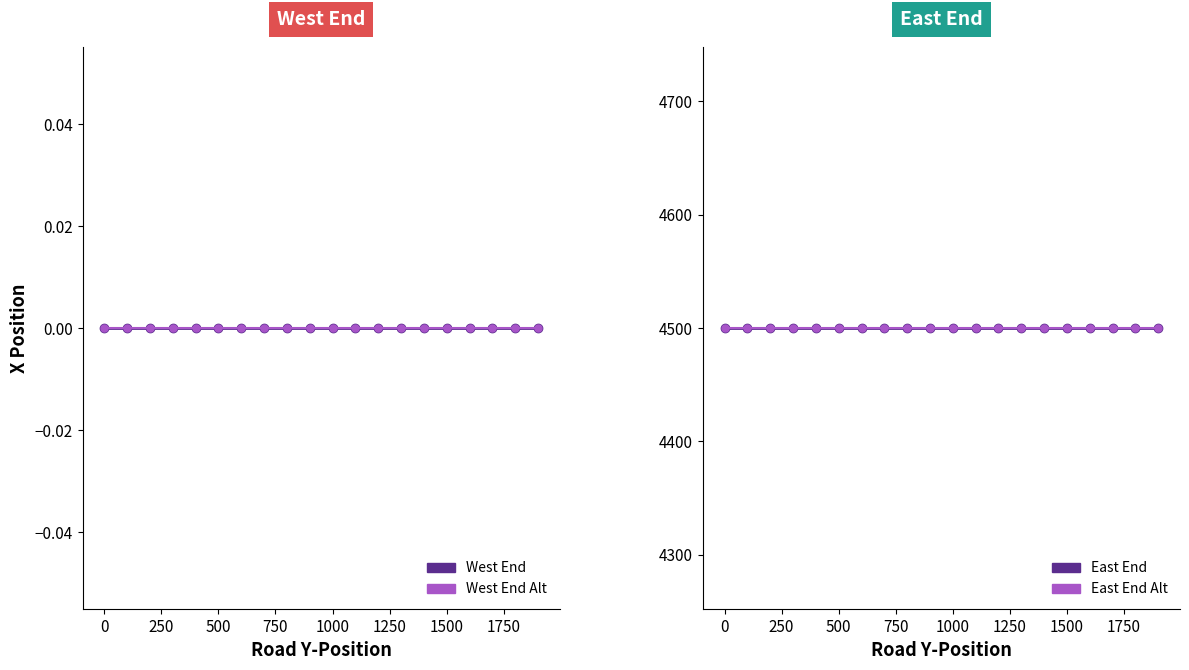

Reading left to right, extract all data points from this chart.

West End: 0	0	0	0	0	0	0	0	0	0	0	0	0	0	0	0	0	0	0	0
West End Alt: 0	0	0	0	0	0	0	0	0	0	0	0	0	0	0	0	0	0	0	0
East End: 4500	4500	4500	4500	4500	4500	4500	4500	4500	4500	4500	4500	4500	4500	4500	4500	4500	4500	4500	4500
East End Alt: 4500	4500	4500	4500	4500	4500	4500	4500	4500	4500	4500	4500	4500	4500	4500	4500	4500	4500	4500	4500